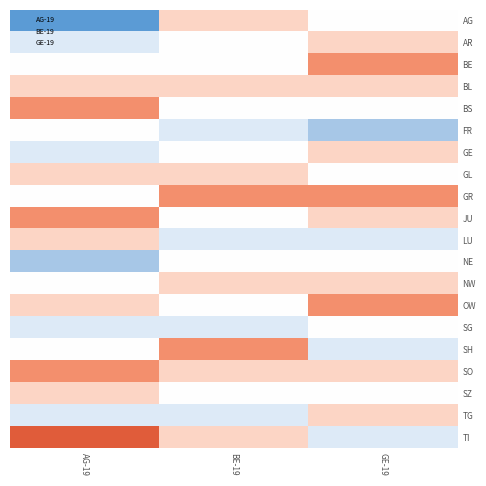

Which series changed the most between AG-19 and GE-19?

TI